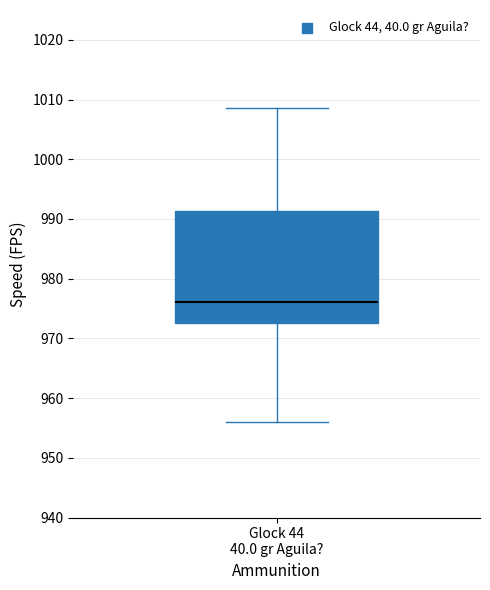

Read this box plot against the y-axis: the position of the median line, the range covered by the box, and the ends of both whiskers. The values are not printed on the chart, so give them approximately, as read against the axis.

median 976, box 973 to 991, whiskers 956 to 1009